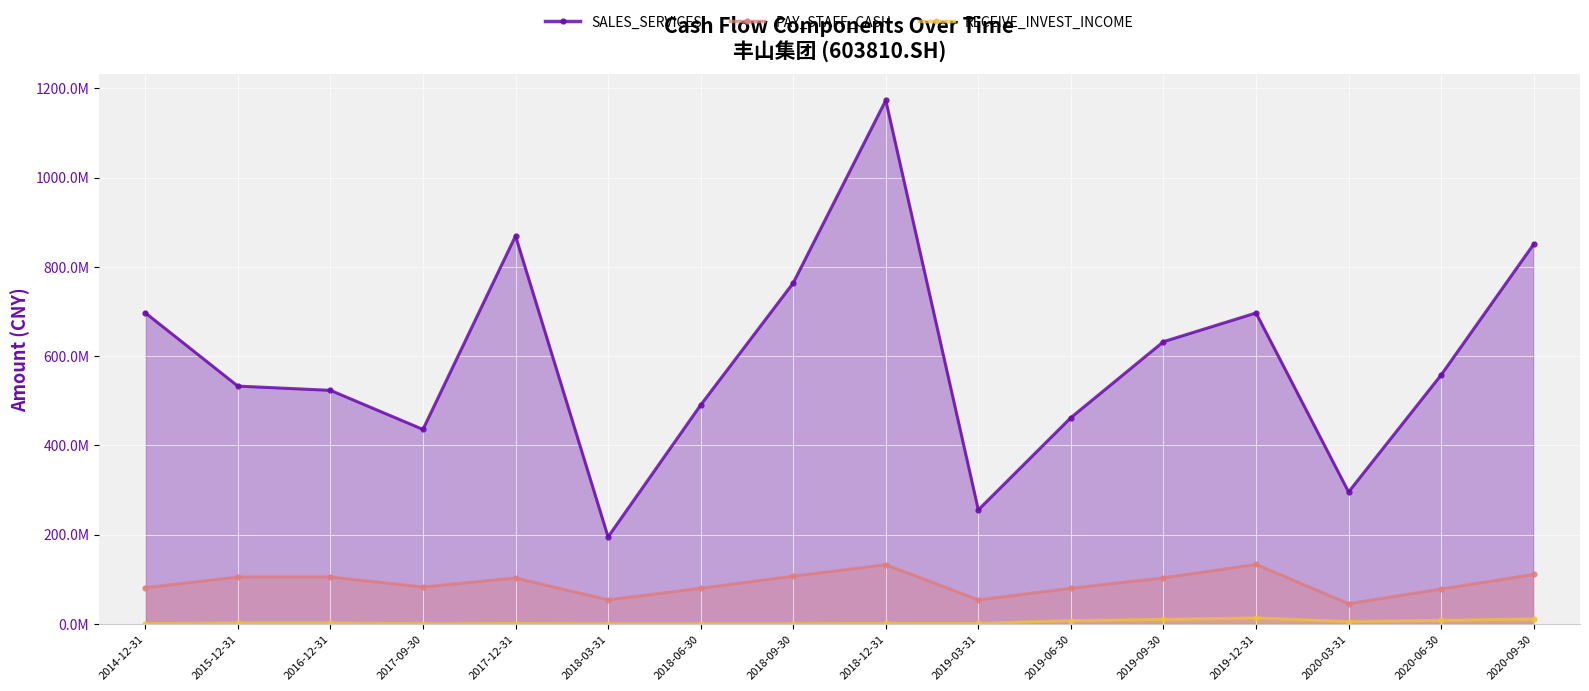

What is the total value across all series at 2020-06-30?

643738714.5